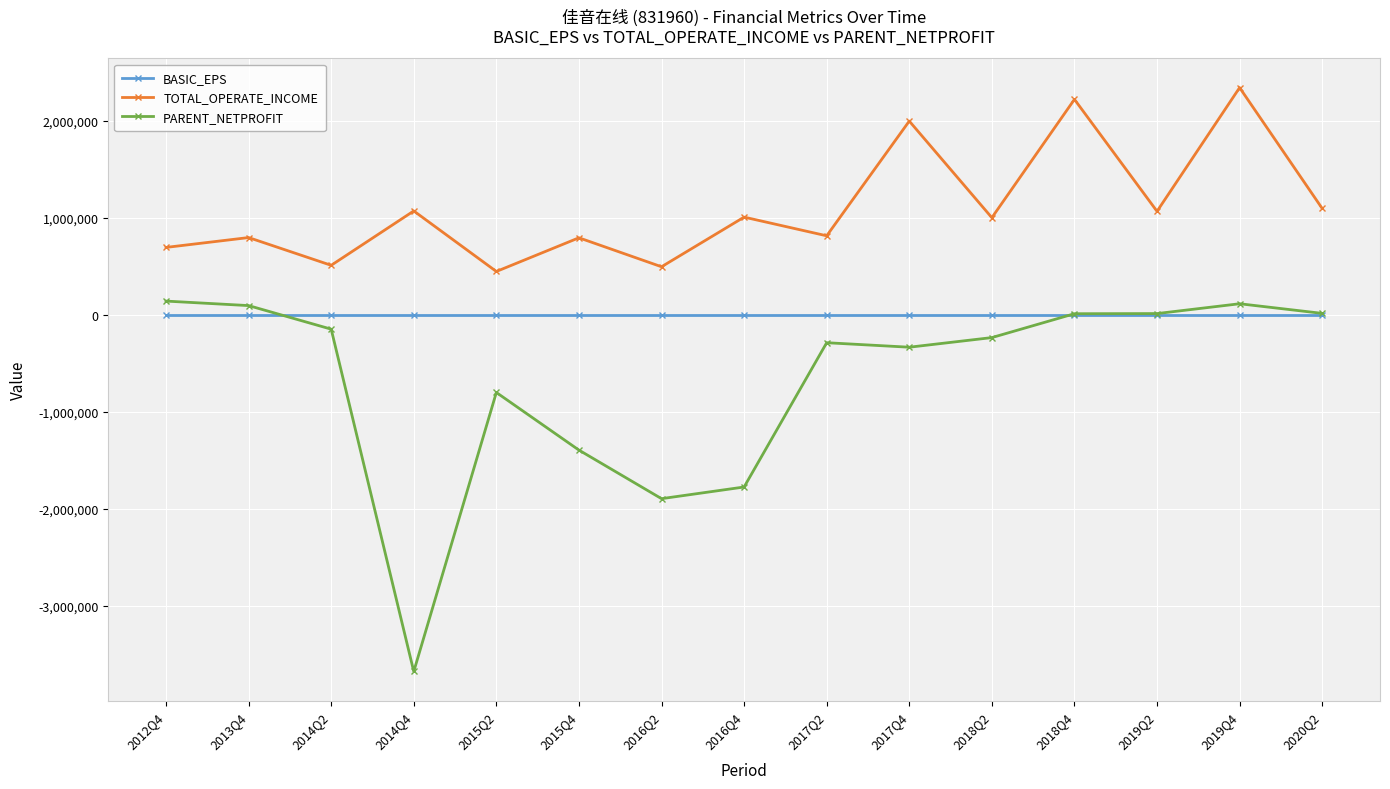

Rank the series by their average value, from highest to lowest.

TOTAL_OPERATE_INCOME, BASIC_EPS, PARENT_NETPROFIT